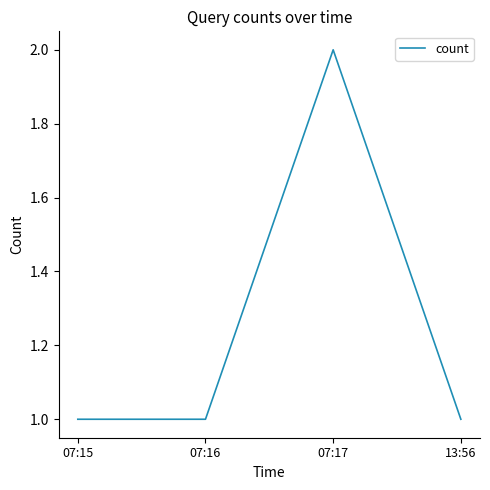

Where is the first local maximum?

07:17